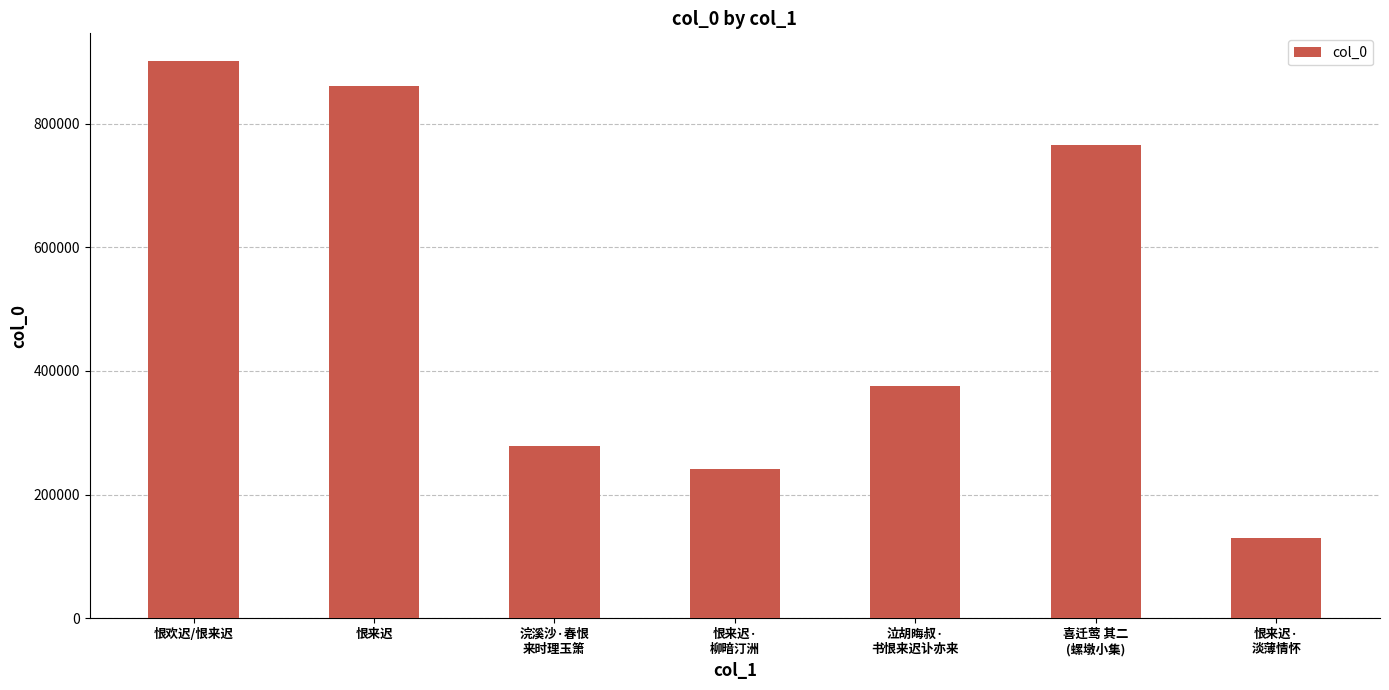

The chart shows a value of 1373394 at 喜迁莺 其二
(螺墩小集). True or false?

False